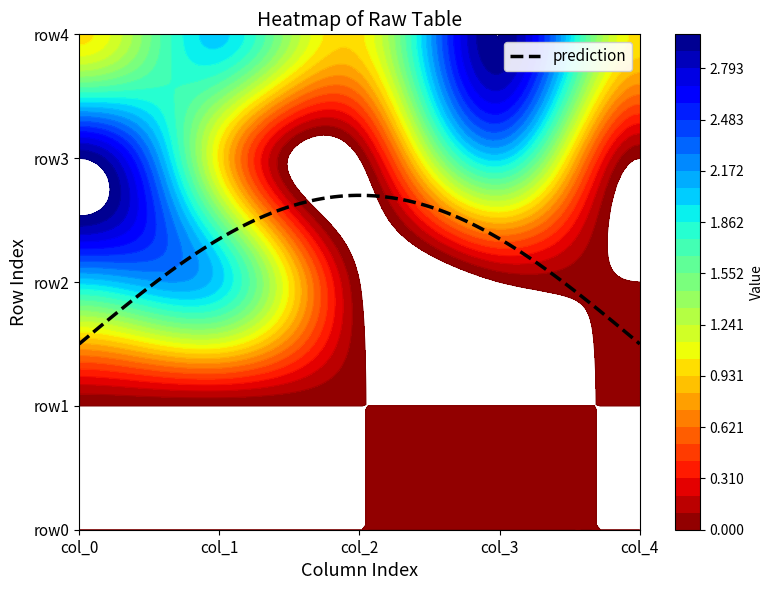

Reading right to left, what are all the values shown in this chart?

row0: 4=0	3=0	2=0	1=0	0=0
row1: 4=0	3=0	2=0	1=0	0=0
row2: 4=0	3=0	2=0	1=2	0=2
row3: 4=0	3=2	2=0	1=1	0=3
row4: 4=1	3=3	2=1	1=2	0=1